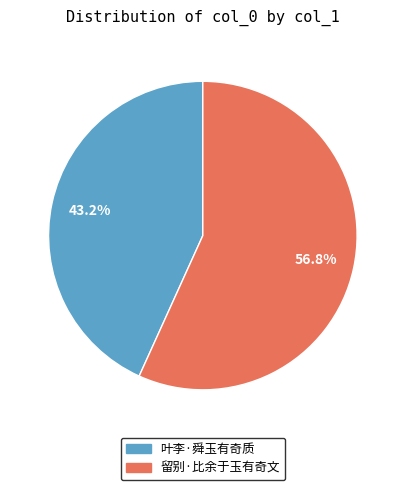

How many slices are in this pie chart?

2